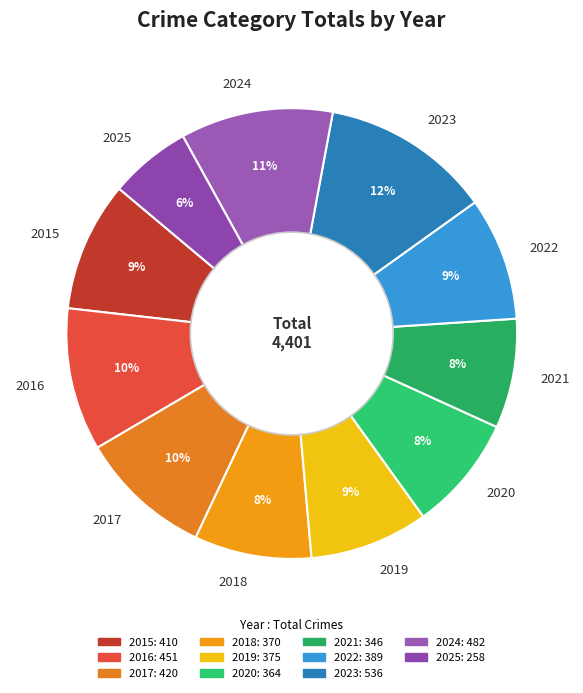

Is there any slice that represents more than half of the pie?

No